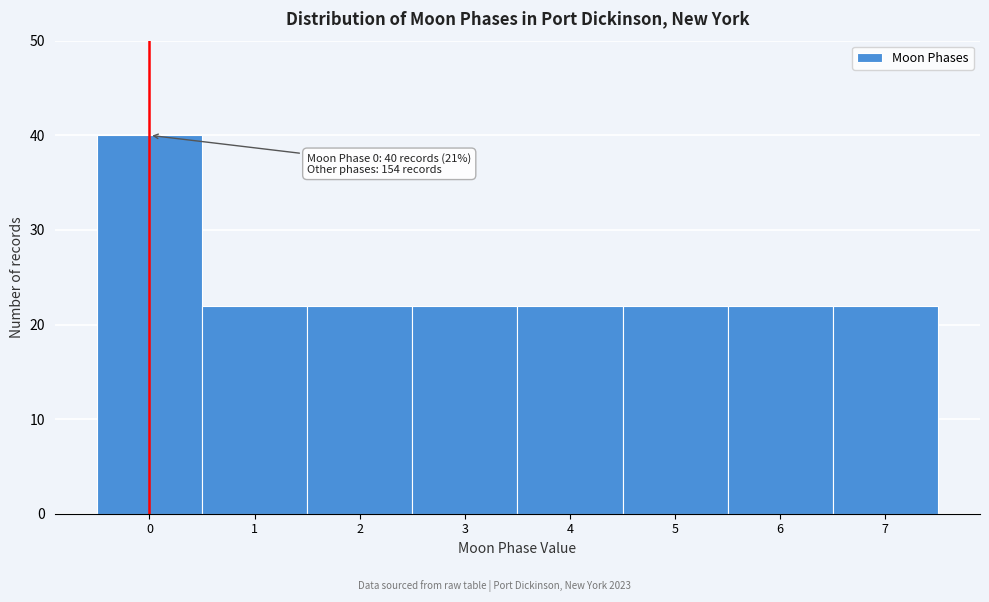

Over which range of the x-axis is the bar tallest?

-0.5 to 0.5